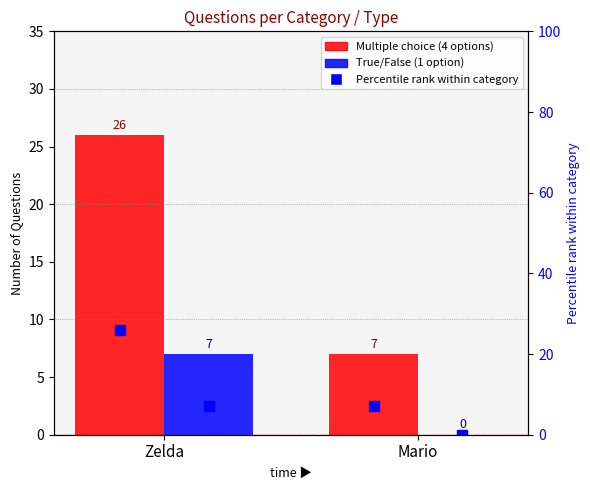

Reading left to right, list all the values displayed in this chart.

Multiple choice (4 options): Zelda=26	Mario=7
True/False (1 option): Zelda=7	Mario=0